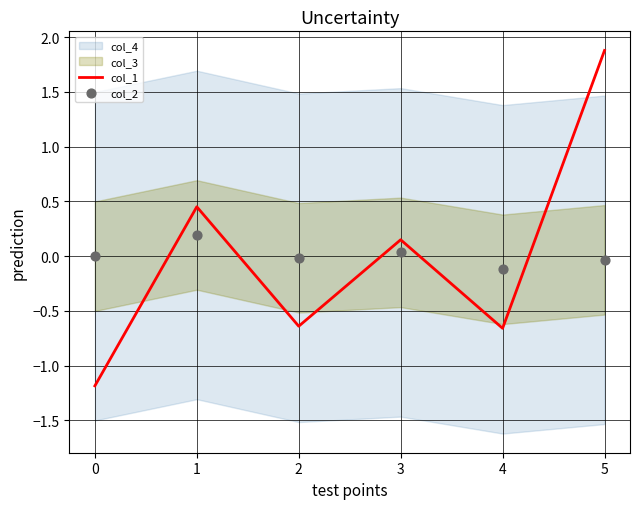

Which series contains the lowest Y value?

col_1